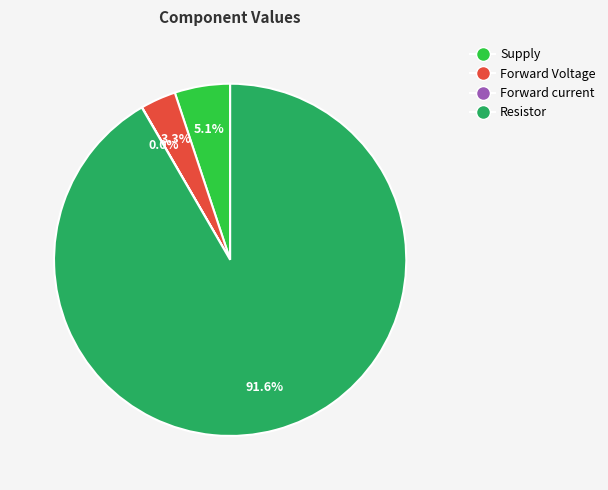

What is the largest slice in the pie chart?

Resistor